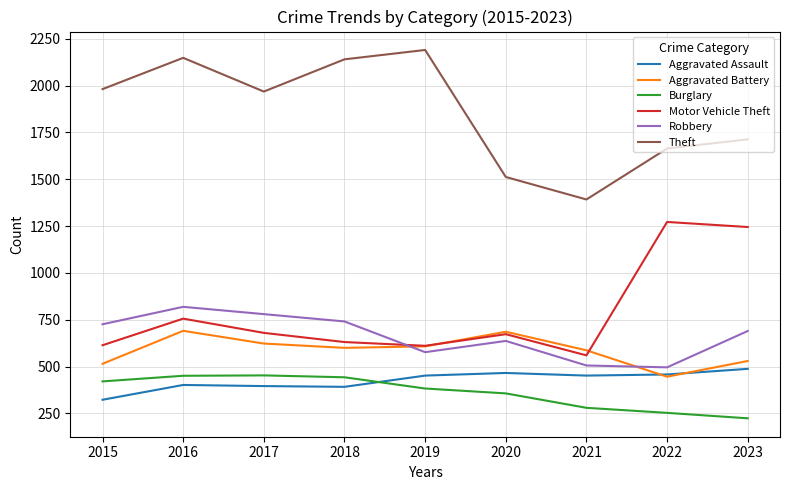

What is the minimum value for Motor Vehicle Theft?

560